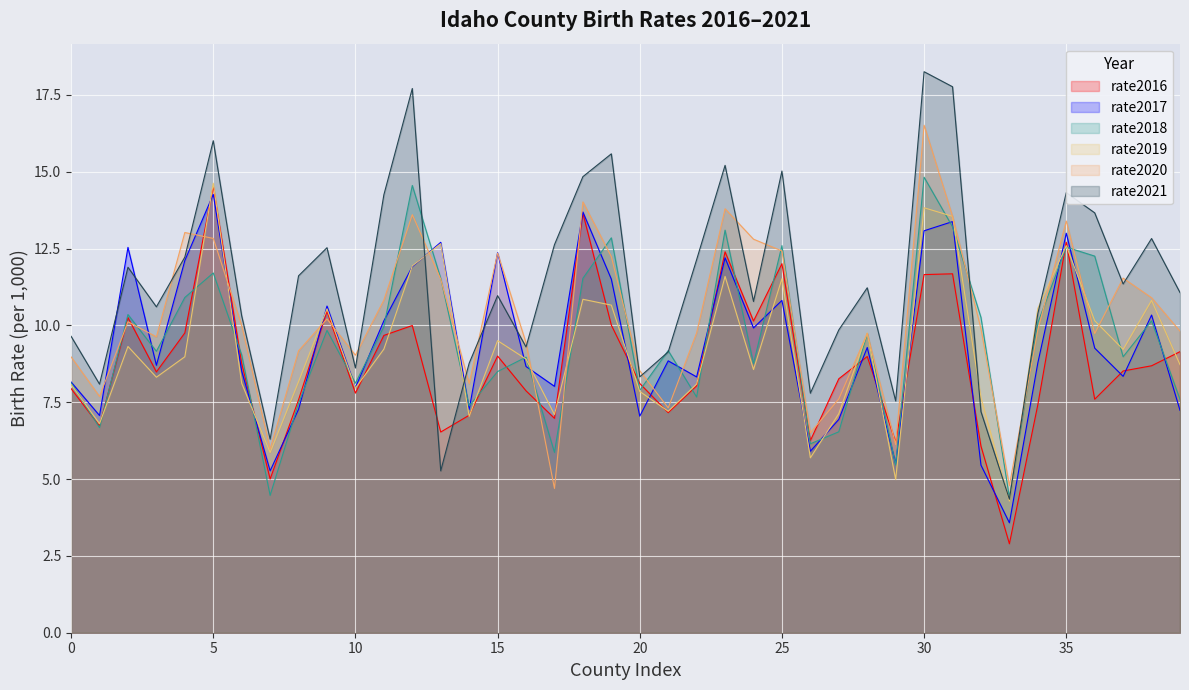

Reading left to right, extract all data points from this chart.

rate2016: 7.9	6.7	10.3	8.5	9.8	14.5	8.8	5.0	7.6	10.5	7.8	9.7	10.0	6.5	7.1	9.0	7.9	7.0	13.7	10.0	8.1	7.2	8.0	12.4	10.1	12.0	6.2	8.3	9.0	6.2	11.7	11.7	6.1	2.9	7.4	12.7	7.6	8.5	8.7	9.1
rate2017: 8.2	7.1	12.5	8.7	12.1	14.3	8.5	5.3	7.3	10.6	8.0	10.1	11.9	12.7	7.3	12.4	8.7	8.0	13.7	11.5	7.0	8.8	8.3	12.2	9.9	10.8	5.9	6.9	9.3	5.5	13.1	13.4	5.5	3.6	8.8	13.0	9.3	8.3	10.3	7.2
rate2018: 8.1	6.7	10.4	9.2	10.9	11.7	9.0	4.5	7.5	9.8	8.1	10.0	14.6	11.5	7.4	8.5	9.0	5.9	11.5	12.8	7.9	9.2	7.7	13.1	8.8	12.6	6.1	6.5	9.7	5.5	14.8	13.2	10.3	4.4	10.1	12.5	12.3	9.0	10.1	7.6
rate2019: 8.1	6.8	9.3	8.3	9.0	14.6	8.1	5.9	8.2	10.5	8.0	9.2	11.9	12.7	7.0	9.5	8.9	7.1	10.8	10.7	7.9	7.2	8.1	11.6	8.6	11.5	5.7	7.1	9.8	5.0	13.8	13.5	7.6	4.3	10.6	12.6	10.2	9.2	10.8	8.7
rate2020: 9.0	7.7	10.1	9.6	13.0	12.8	10.0	6.0	9.2	10.2	9.0	10.8	13.6	11.5	8.1	12.4	9.4	4.7	14.0	12.2	8.5	7.3	9.8	13.8	12.8	12.4	6.5	7.6	9.7	6.1	16.5	13.5	9.9	4.8	9.9	13.4	9.7	11.5	10.9	9.8
rate2021: 9.6	8.1	11.9	10.6	12.2	16.0	10.3	6.3	11.6	12.5	8.6	14.2	17.7	5.3	8.8	11.0	9.3	12.6	14.8	15.6	8.3	9.1	12.1	15.2	10.8	15.0	7.8	9.9	11.2	7.5	18.3	17.8	7.2	4.3	10.4	14.3	13.7	11.3	12.8	11.1